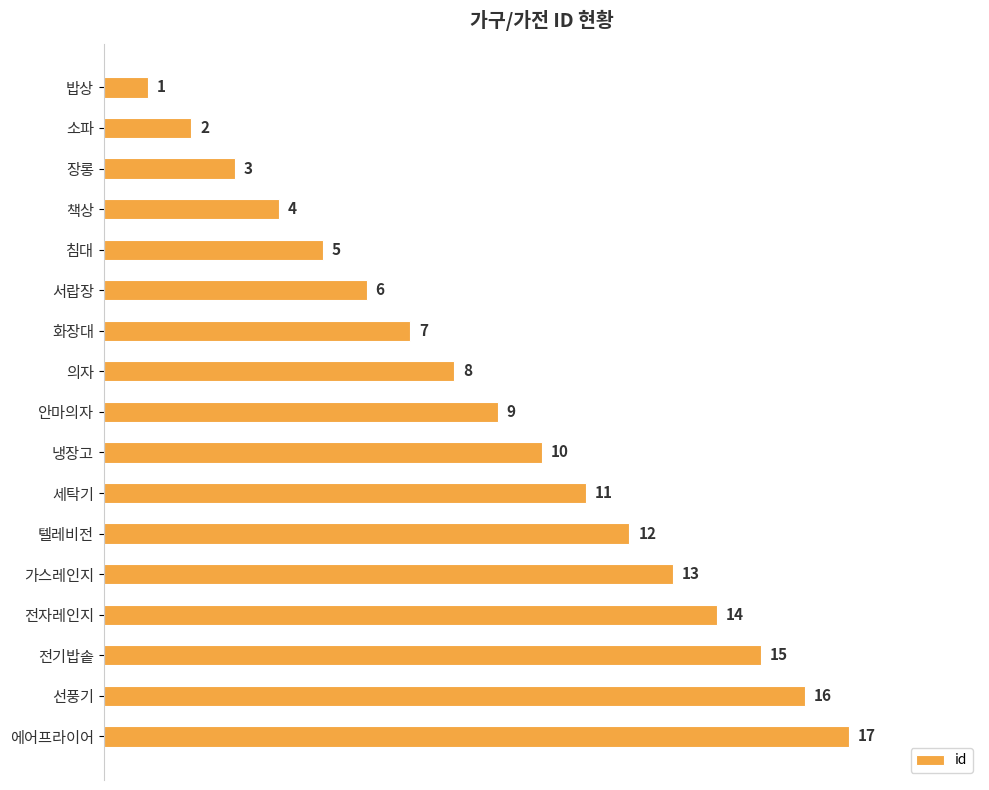

Between 에어프라이어 and 전자레인지, which is larger?

에어프라이어